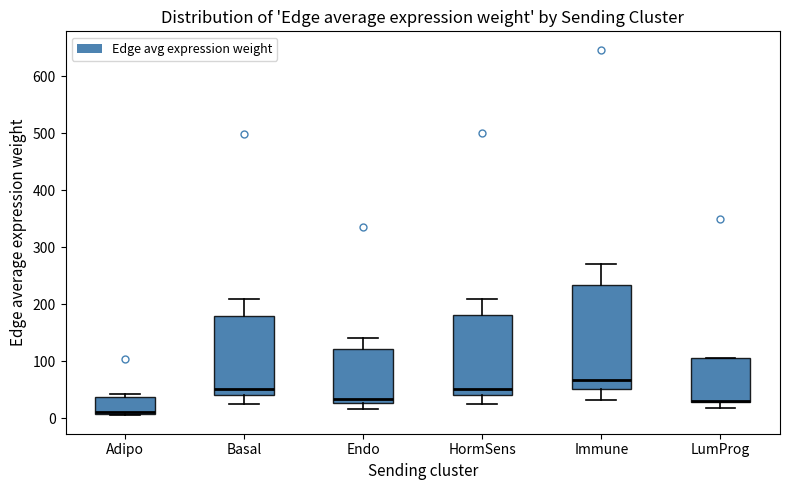

Reading left to right, transcribe this box plot: for each box, give where its median line is, the range the box spans, and where its two whiskers end, as read against the y-axis. The values are not printed on the chart, so give them approximately, as read against the axis.

Adipo: median 10 (drawn on the box's lower edge), box 10 to 40, whiskers 10 (just below the box's lower edge) to 40 (just above the box's upper edge)
Basal: median 50, box 40 to 180, whiskers 30 to 210
Endo: median 30 (just above the box's lower edge), box 30 to 120, whiskers 20 to 140
HormSens: median 50, box 40 to 180, whiskers 30 to 210
Immune: median 70, box 50 to 230, whiskers 30 to 270
LumProg: median 30, box 30 to 110, whiskers 20 to 110